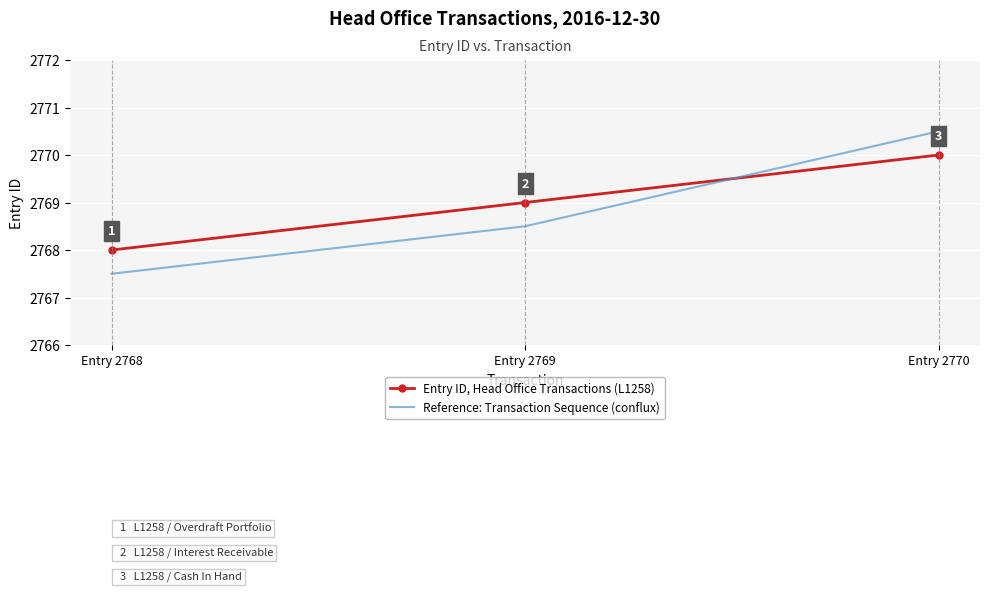

Read the Reference: Transaction Sequence (conflux) value at Entry 2768.

2767.5